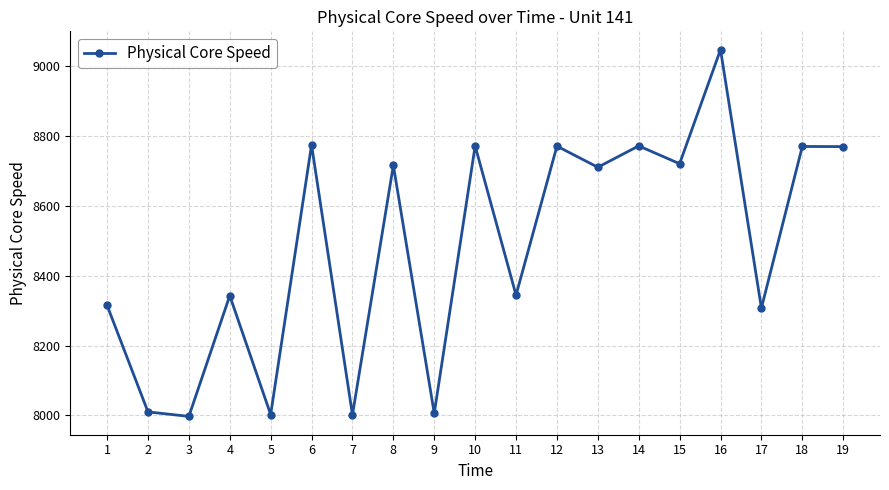

What is the smallest value displayed?

7997.3